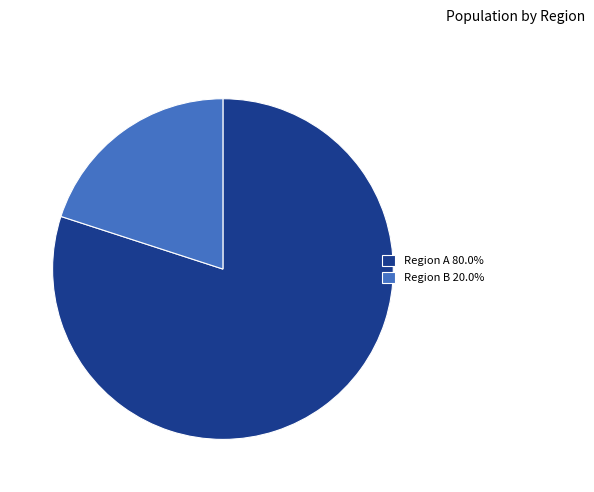

Does Region B 20.0% represent more than half of the total?

No